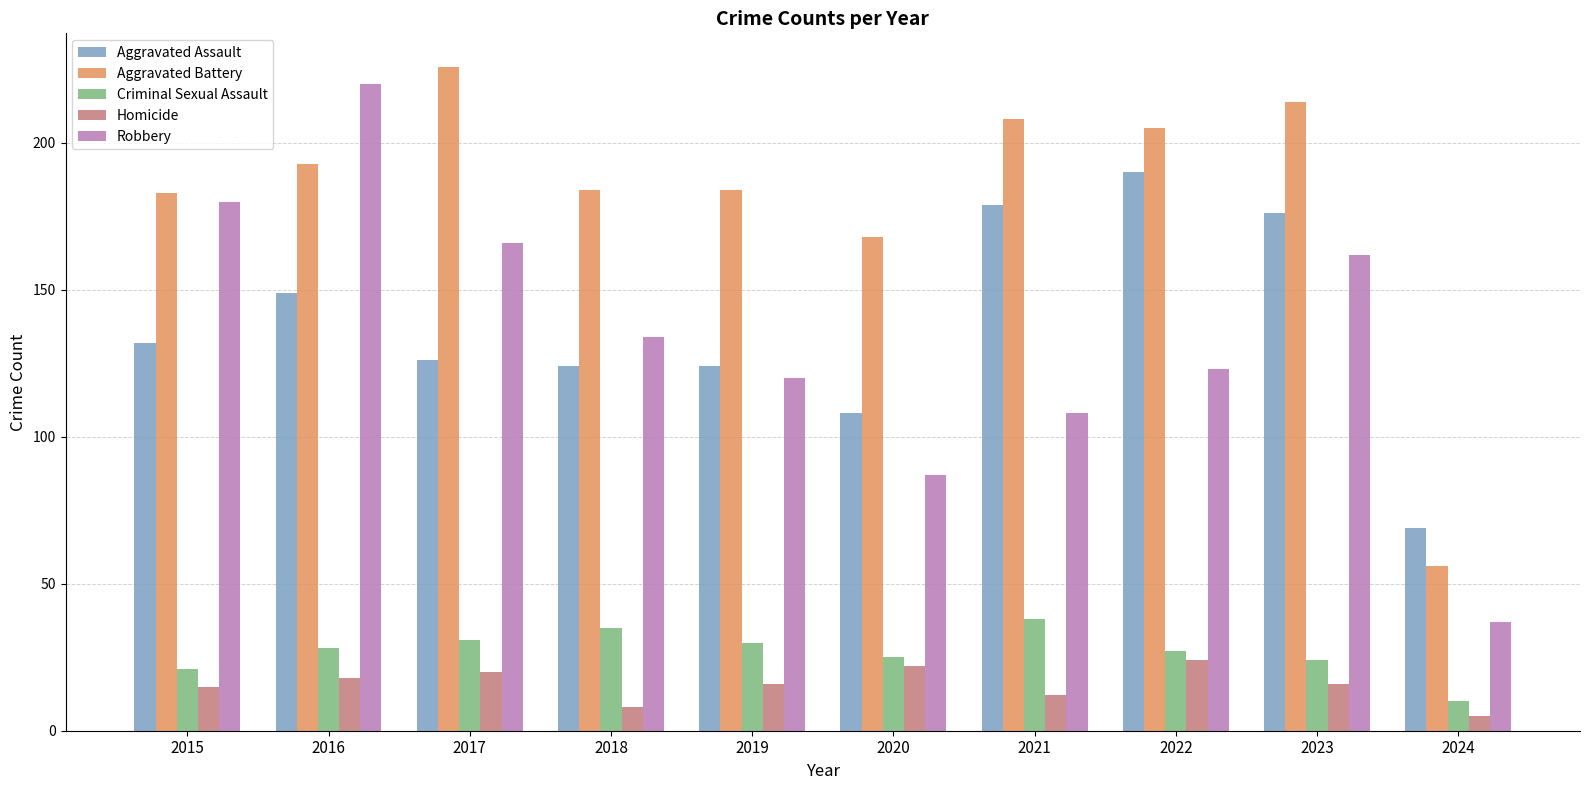

What is the smallest value displayed?

5